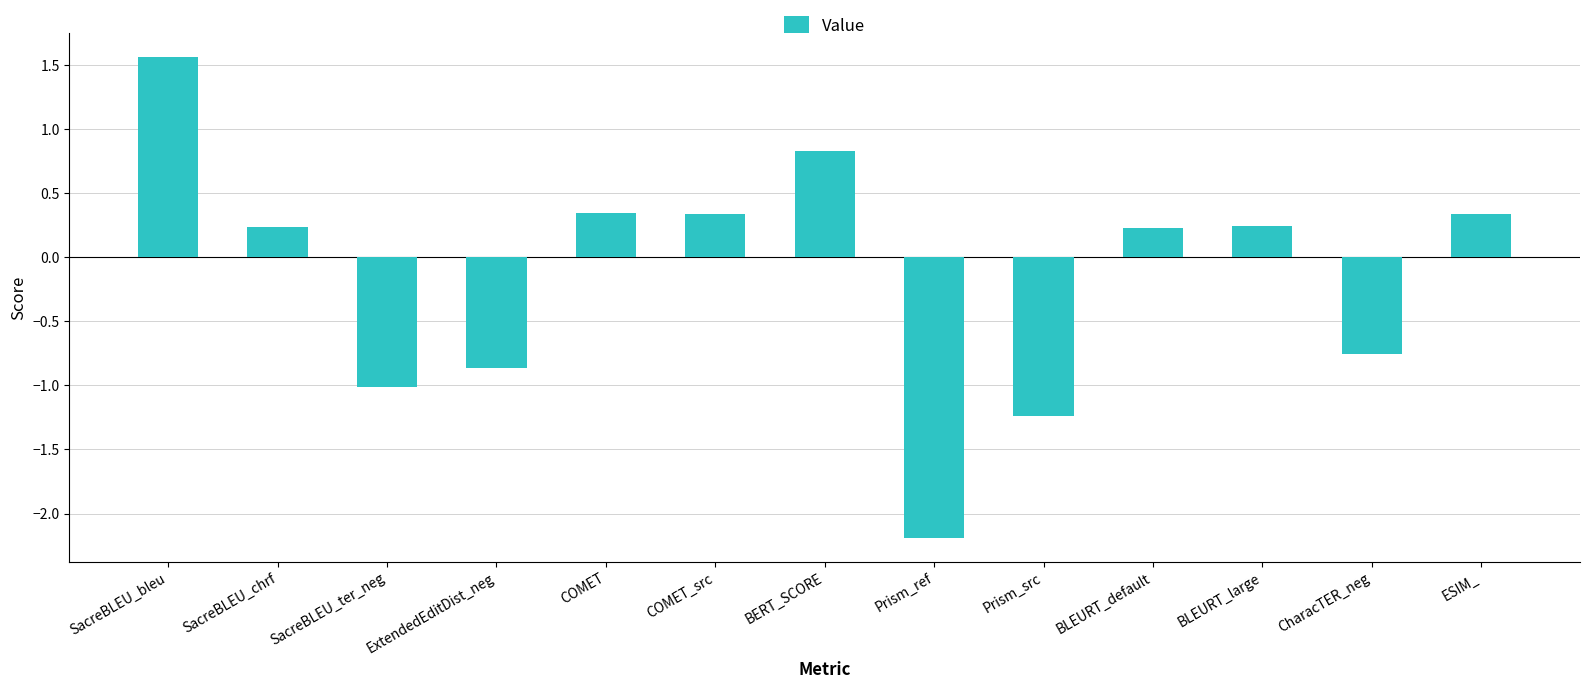

At which label does the data first exceed 0?

SacreBLEU_bleu